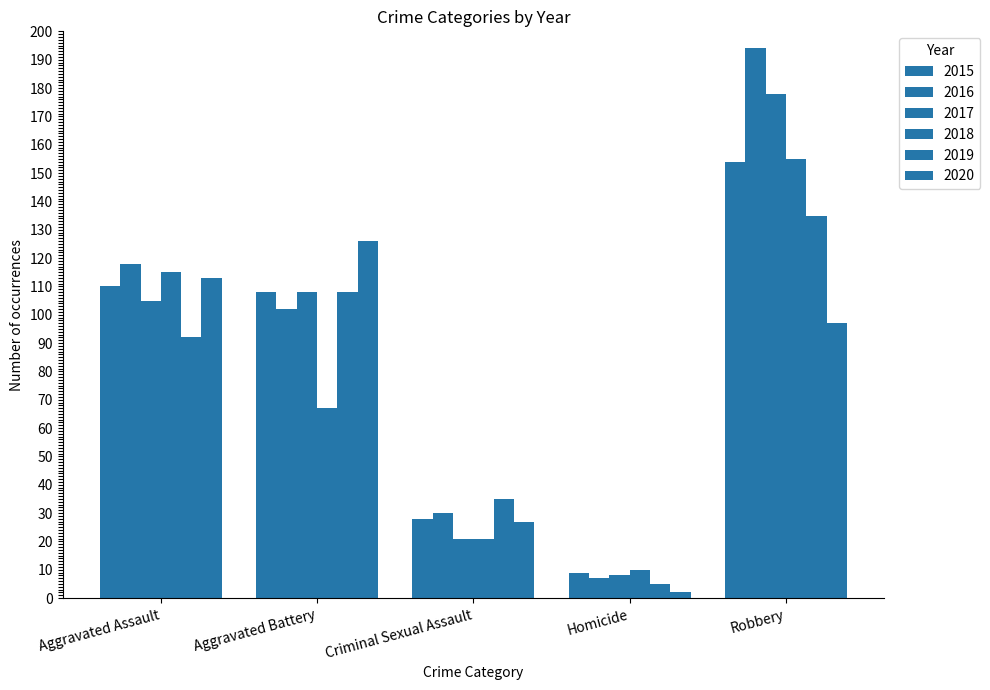

How many data points in 2017 are less than 105?

2